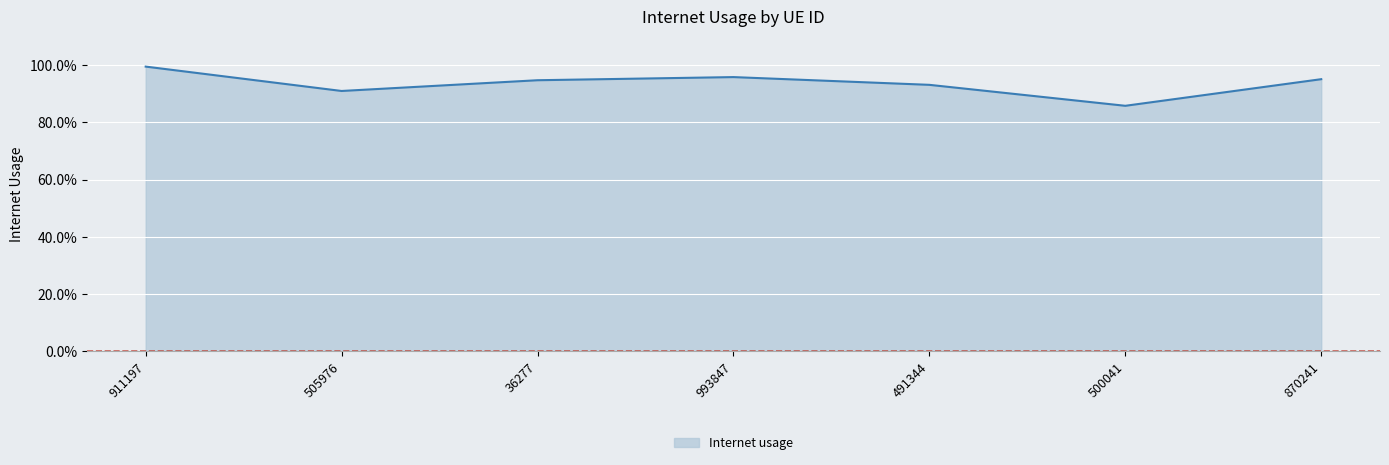

Is this an area chart (filled region under the line)?

Yes